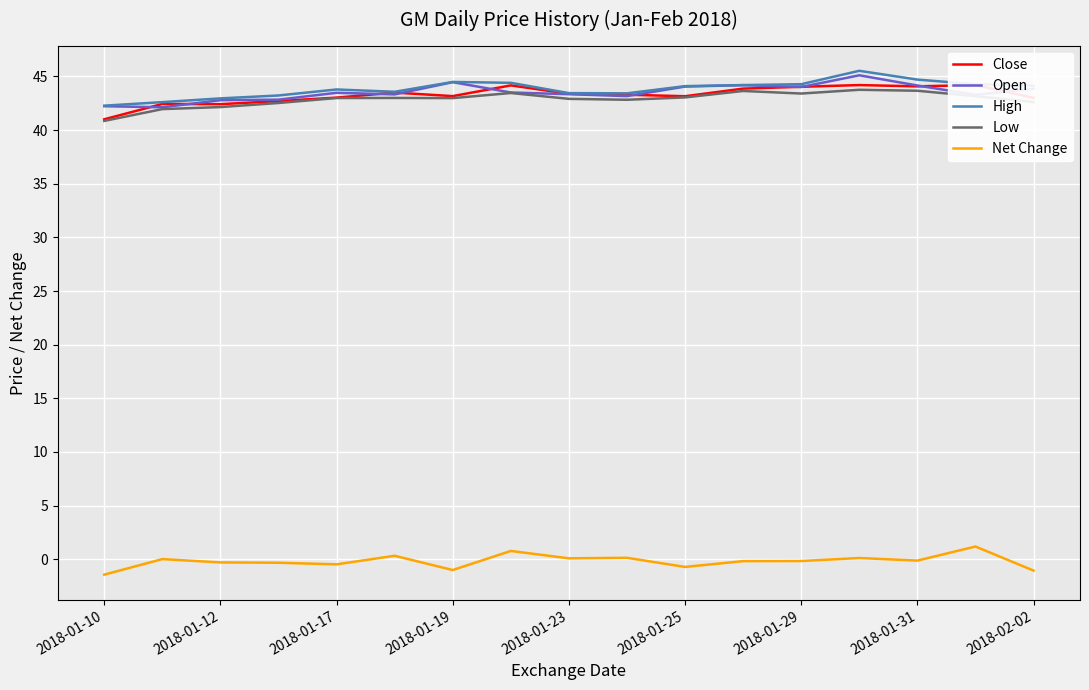

True or false: Low and Net Change cross at least once.

False